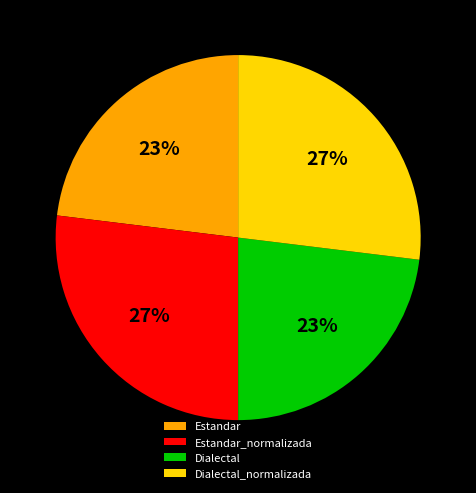

The Dialectal slice represents 18% of the pie. True or false?

False